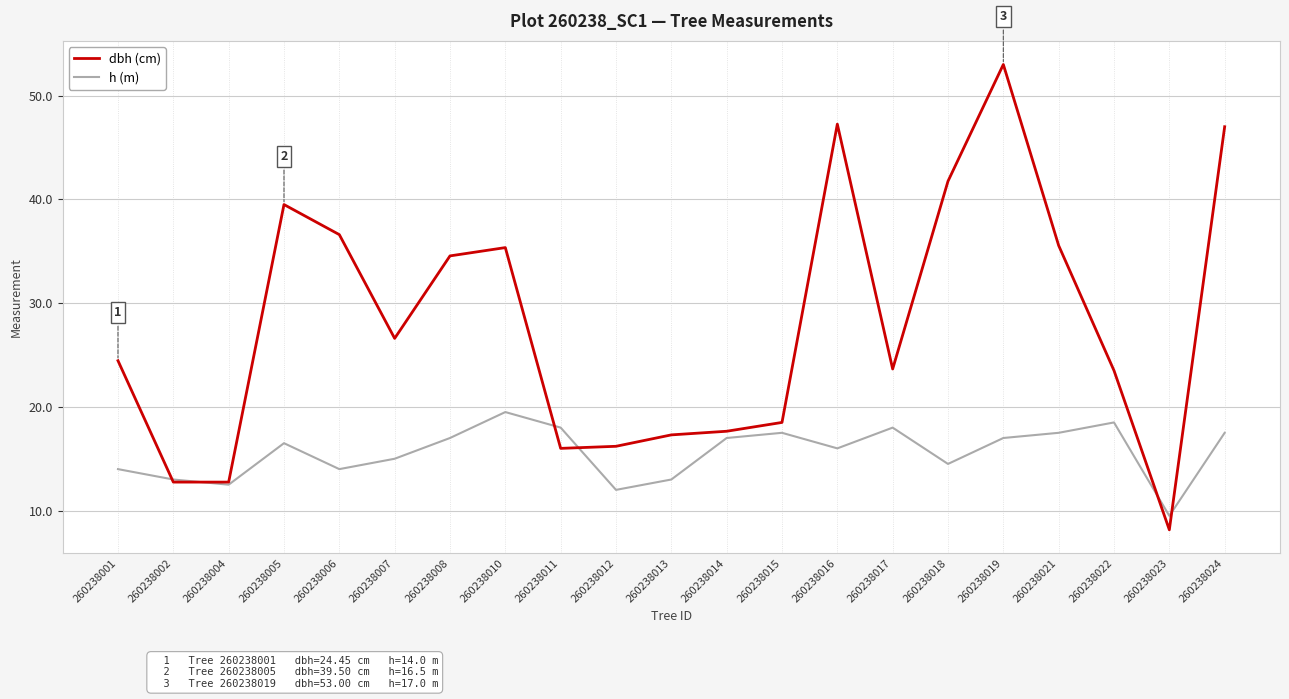

At which category does dbh (cm) reach its first local peak?

260238005